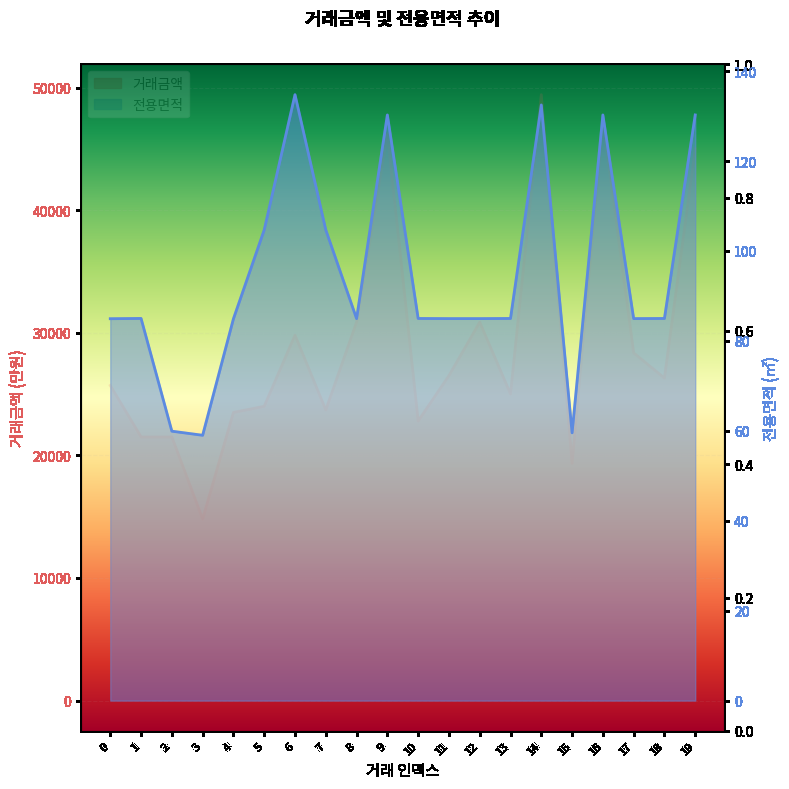

Between 8 and 17, which series saw the biggest shift?

거래금액